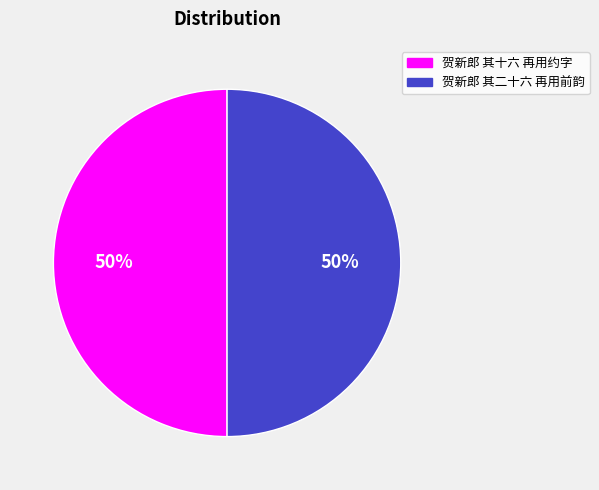

To the nearest percent, what is the combined percentage of 贺新郎 其十六 再用约字 and 贺新郎 其二十六 再用前韵?

100%